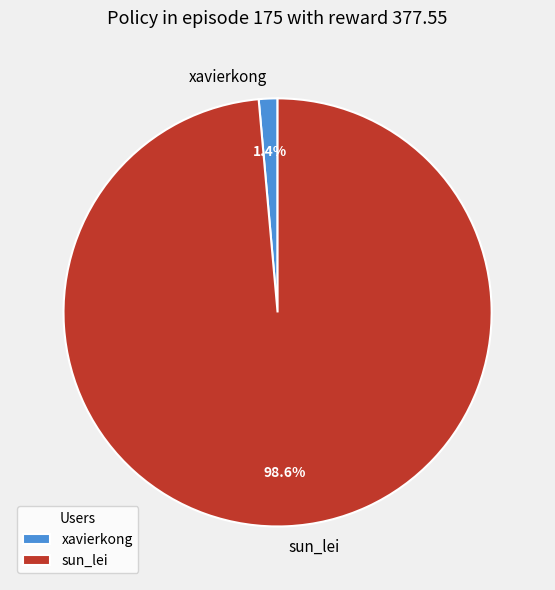

Count the number of slices in the pie.

2